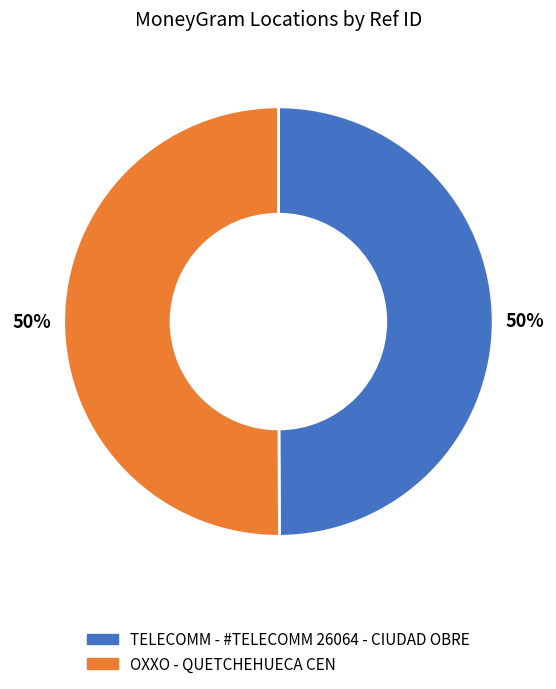

The OXXO - QUETCHEHUECA CEN slice represents 35% of the pie. True or false?

False